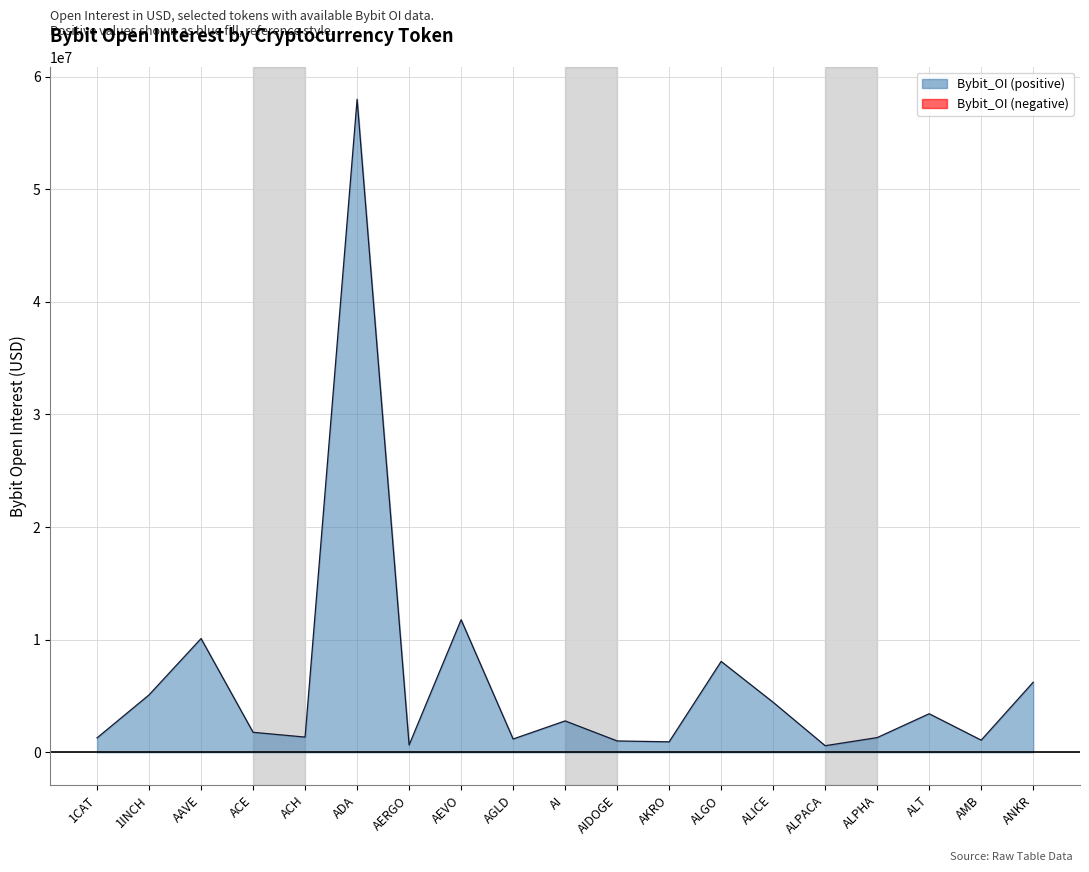

How many values exceed 1773675?

9